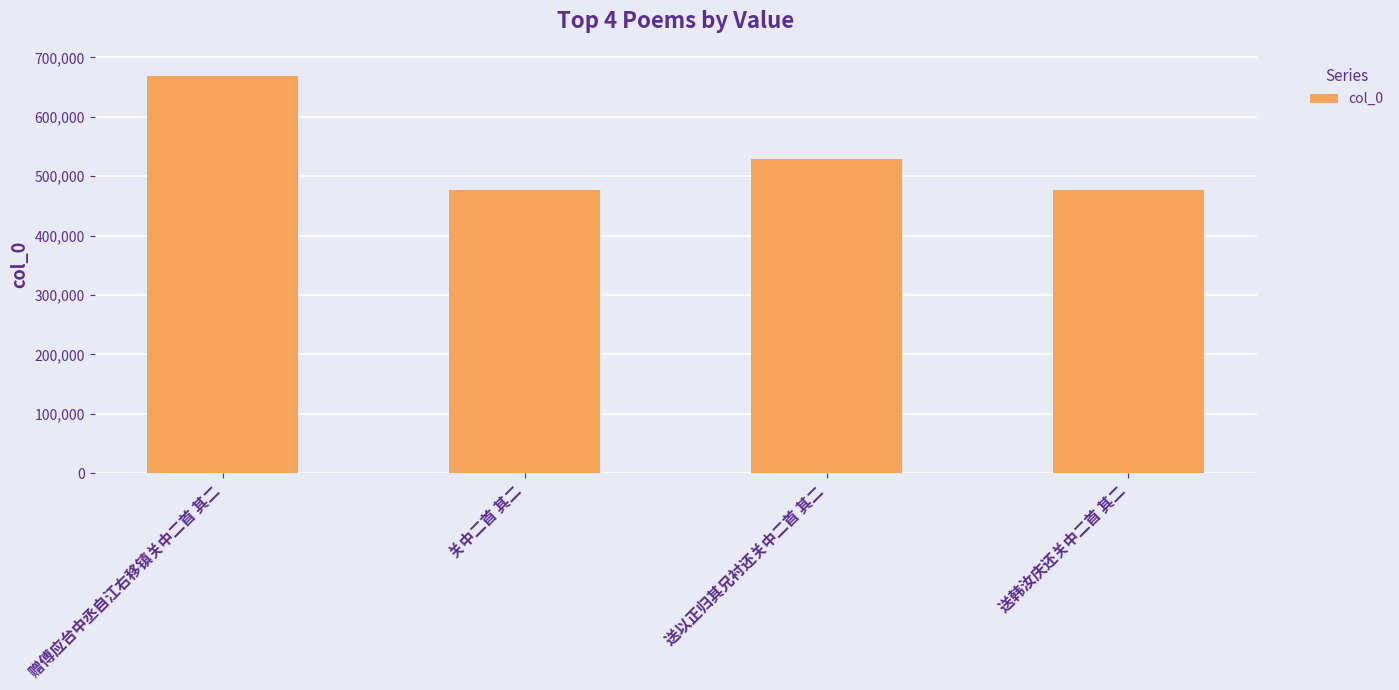

How many series are shown in this chart?

1